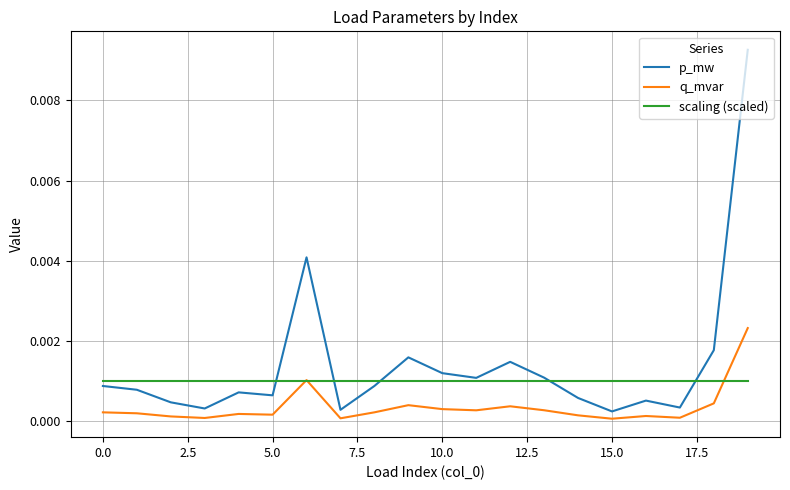

List the series in order of their overall mean, lowest first.

q_mvar, scaling (scaled), p_mw